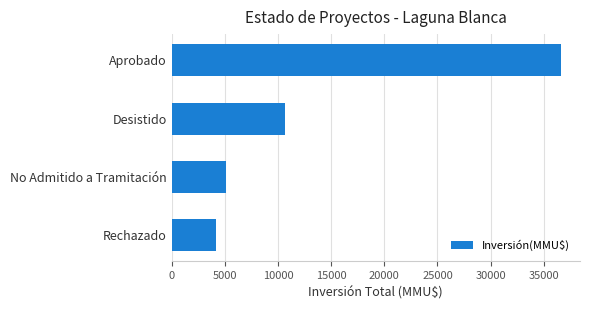

Read the value at Desistido, to the nearest 100.

10700